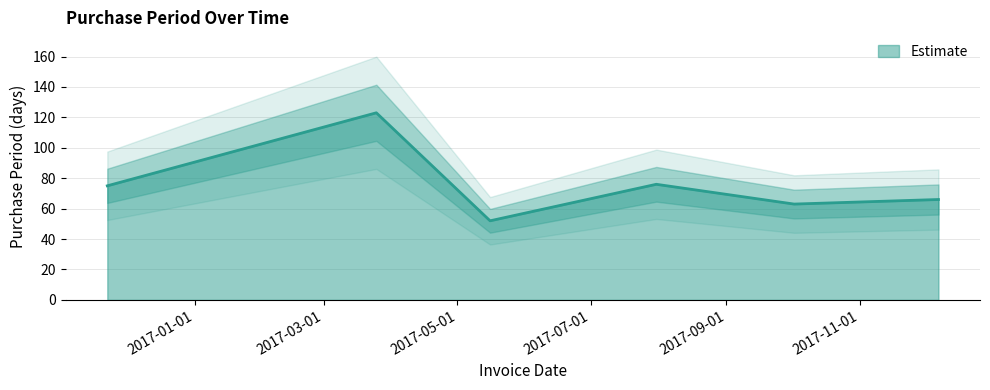

How many data points are above 75?

2